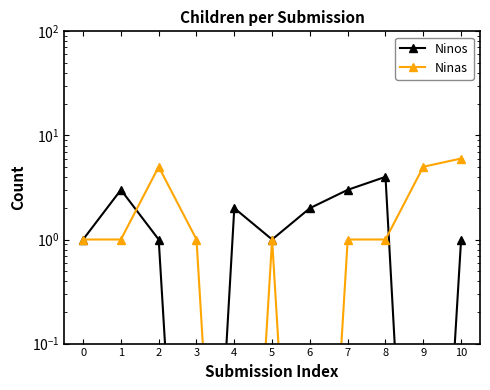

At which label is Ninos closest to 2?

4